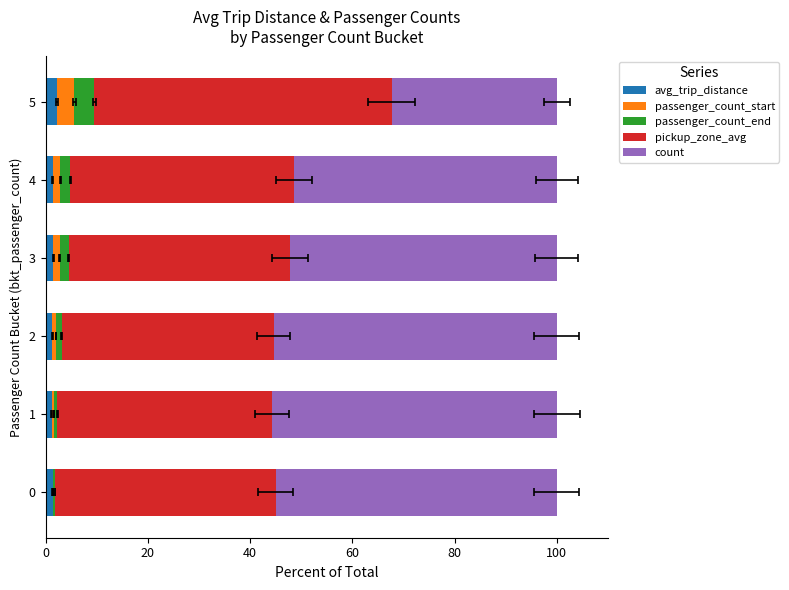

At how many categories does at least one series exceed 17?

6